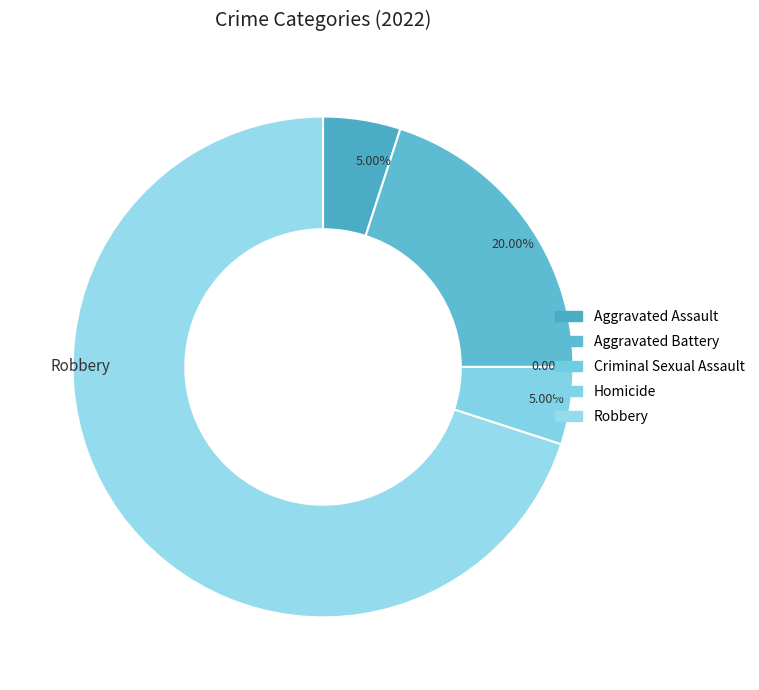

What is the change in value from Criminal Sexual Assault to Homicide?

+1